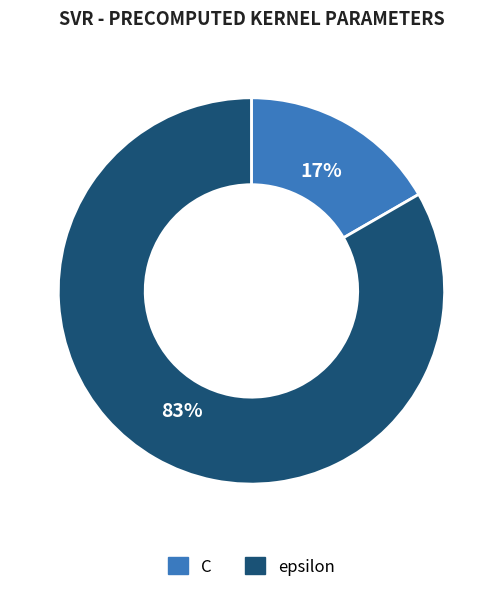

Which category has the biggest portion of the pie?

epsilon